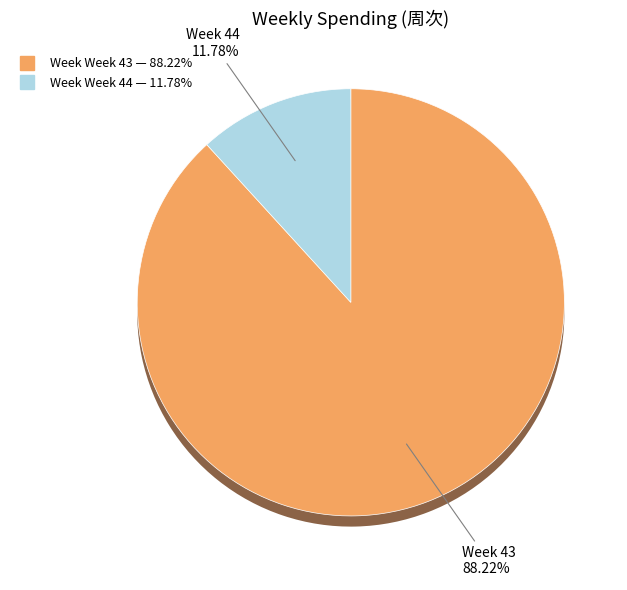

To the nearest percent, what portion does 44 represent?

12%